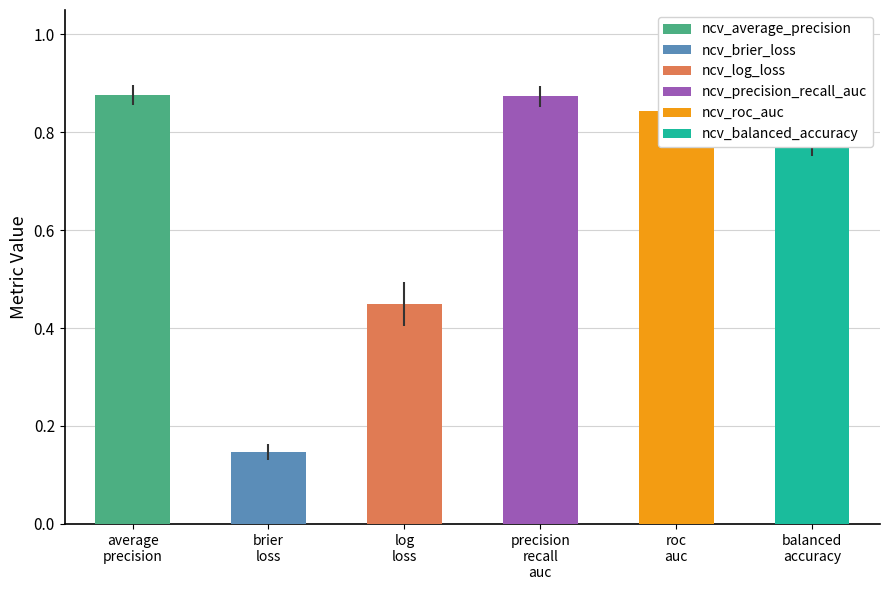

Which series has the largest total across all categories?

ncv_average_precision